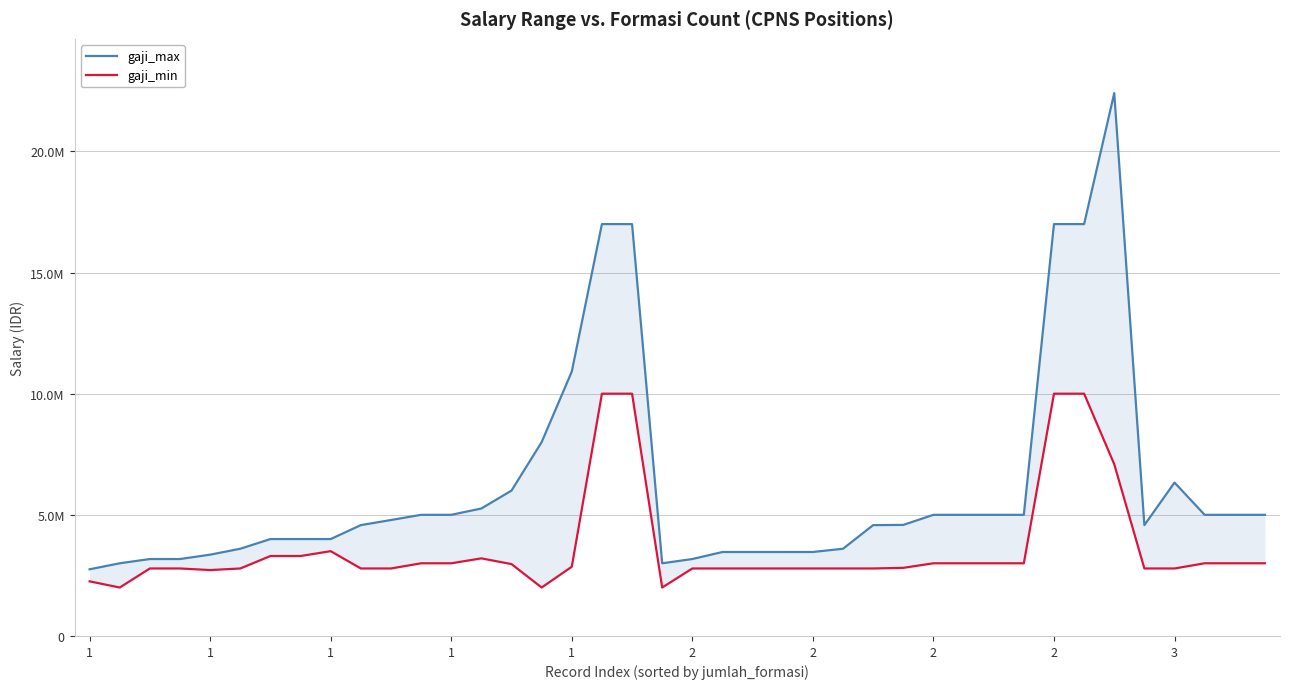

The gaji_max series shows 17000000 at 17. True or false?

True